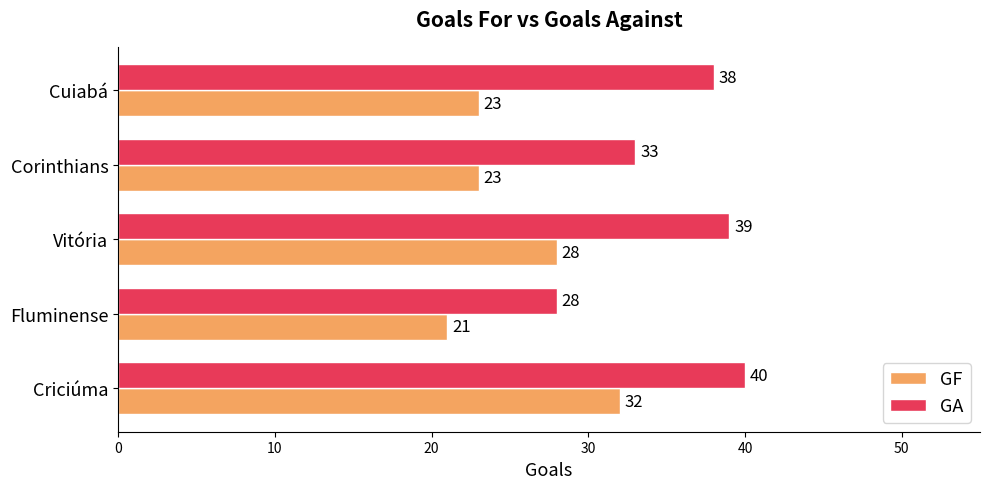

List the series in order of their peak value, highest first.

GA, GF